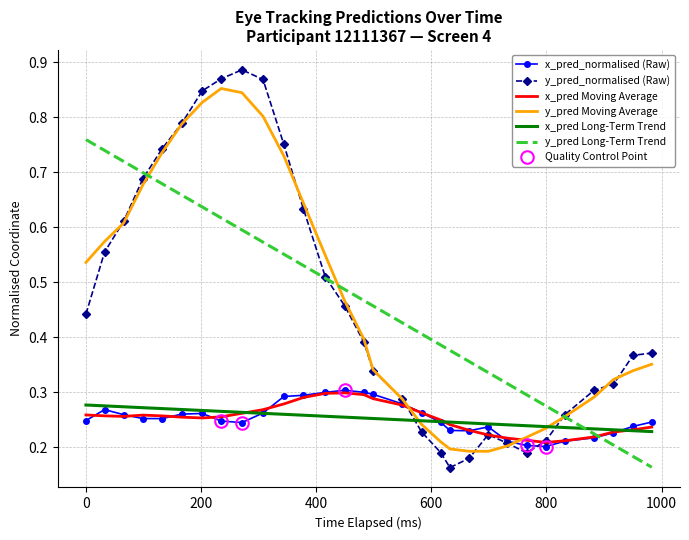

Reading left to right, list all the values displayed in this chart.

x_pred_normalised (Raw): 0.2	0.3	0.3	0.3	0.3	0.3	0.3	0.2	0.2	0.3	0.3	0.3	0.3	0.3	0.3	0.3	0.3	0.3	0.2	0.2	0.2	0.2	0.2	0.2	0.2	0.2	0.2	0.2	0.2	0.2
y_pred_normalised (Raw): 0.4	0.6	0.6	0.7	0.7	0.8	0.8	0.9	0.9	0.9	0.8	0.6	0.5	0.5	0.4	0.3	0.3	0.2	0.2	0.2	0.2	0.2	0.2	0.2	0.2	0.3	0.3	0.3	0.4	0.4
x_pred Moving Average: 0.3	0.3	0.3	0.3	0.3	0.3	0.3	0.3	0.3	0.3	0.3	0.3	0.3	0.3	0.3	0.3	0.3	0.3	0.2	0.2	0.2	0.2	0.2	0.2	0.2	0.2	0.2	0.2	0.2	0.2
y_pred Moving Average: 0.5	0.6	0.6	0.7	0.7	0.8	0.8	0.9	0.8	0.8	0.7	0.6	0.5	0.5	0.4	0.3	0.3	0.2	0.2	0.2	0.2	0.2	0.2	0.2	0.2	0.3	0.3	0.3	0.3	0.4
x_pred Long-Term Trend: 0.3	0.3	0.3	0.3	0.3	0.3	0.3	0.3	0.3	0.3	0.3	0.3	0.3	0.3	0.3	0.3	0.2	0.2	0.2	0.2	0.2	0.2	0.2	0.2	0.2	0.2	0.2	0.2	0.2	0.2
y_pred Long-Term Trend: 0.8	0.7	0.7	0.7	0.7	0.7	0.6	0.6	0.6	0.6	0.6	0.5	0.5	0.5	0.5	0.5	0.4	0.4	0.4	0.4	0.4	0.3	0.3	0.3	0.3	0.3	0.2	0.2	0.2	0.2